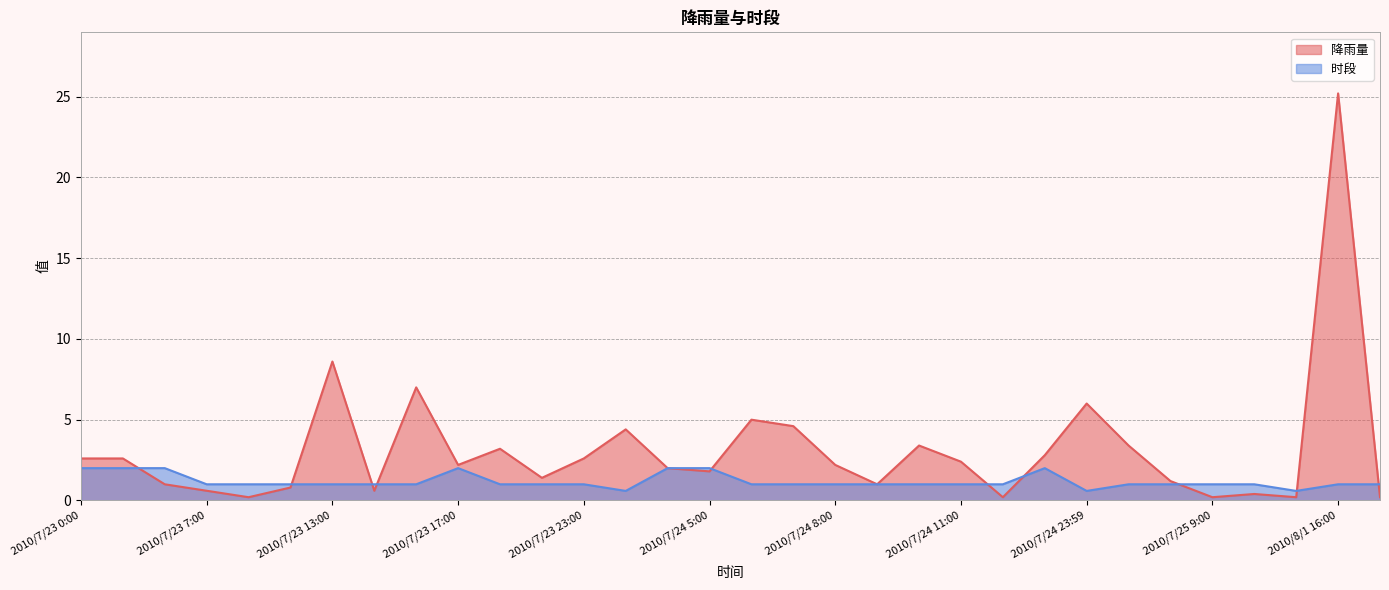

Between 2010/7/24 5:00 and 2010/7/24 23:59, which is larger?

2010/7/24 23:59